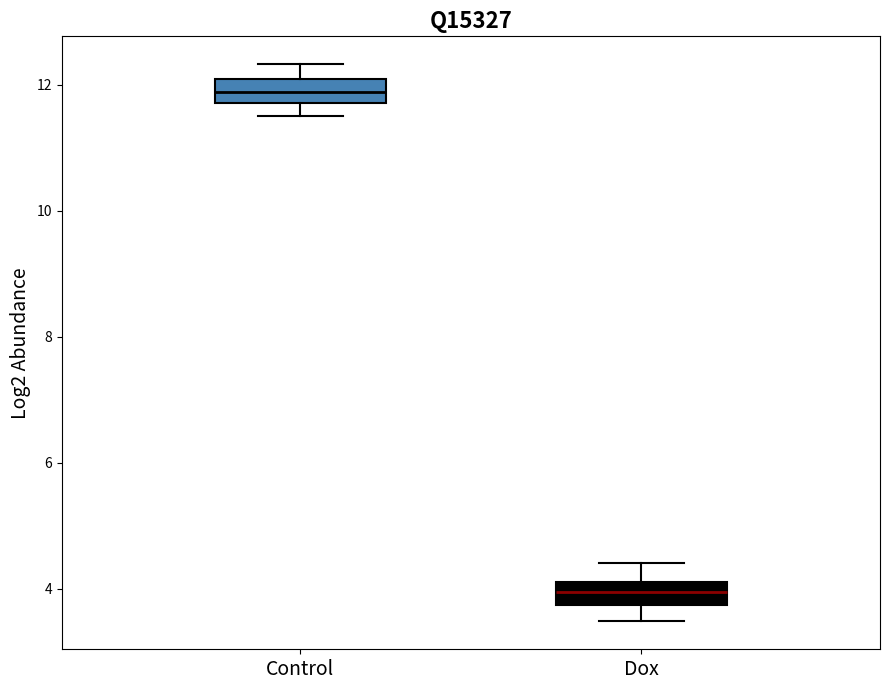

Where does the lower whisker of the box for Dox end on the y-axis? The values are not printed on the chart, so give them approximately, as read against the axis.

3.4